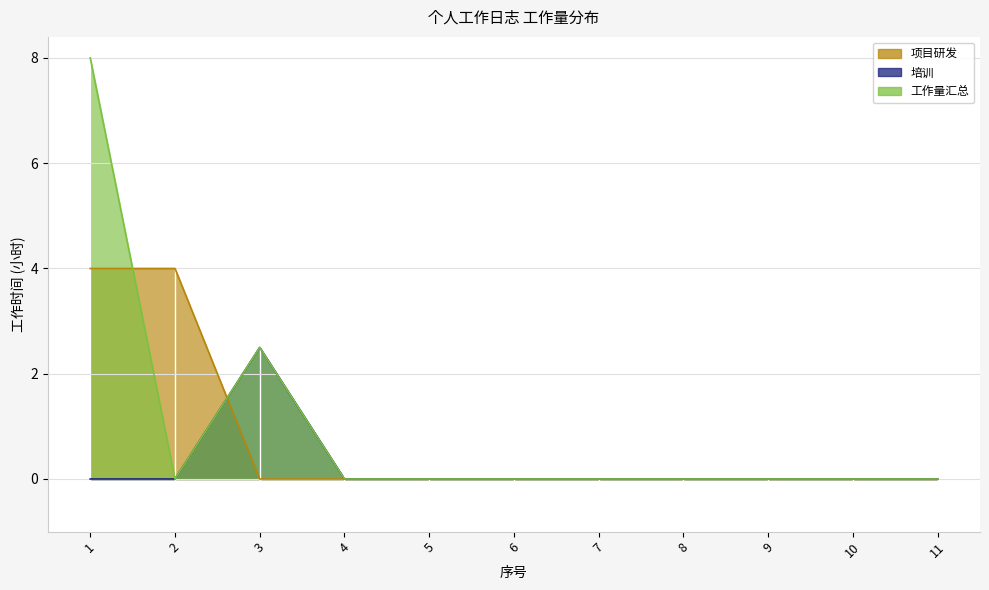

At which category does 工作量汇总 reach its first local peak?

3